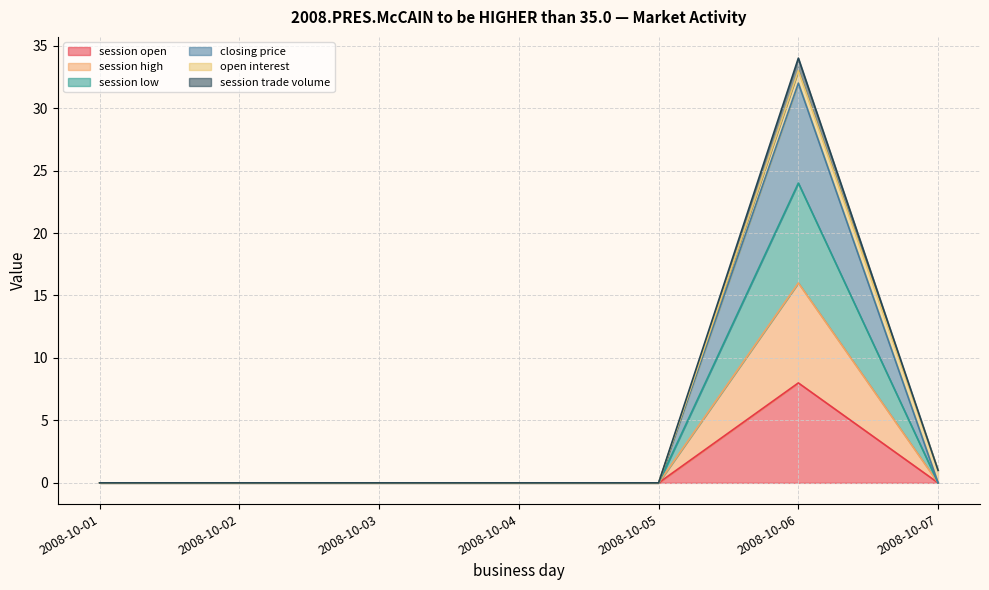

What is the difference between the maximum and minimum values in the session open series?

8